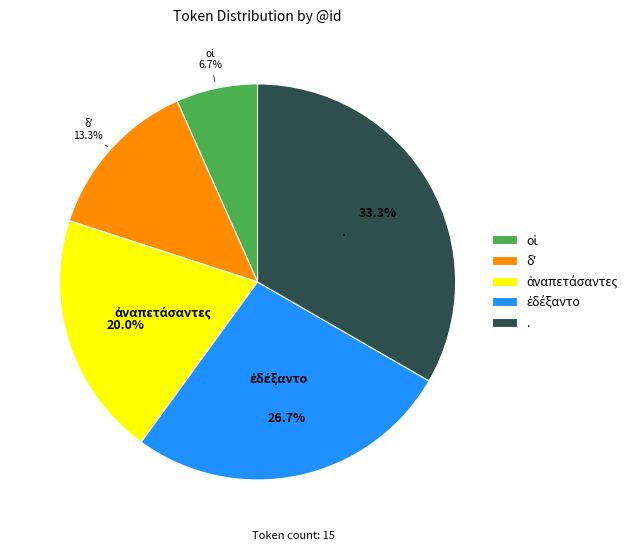

Is there any slice that represents more than half of the pie?

No